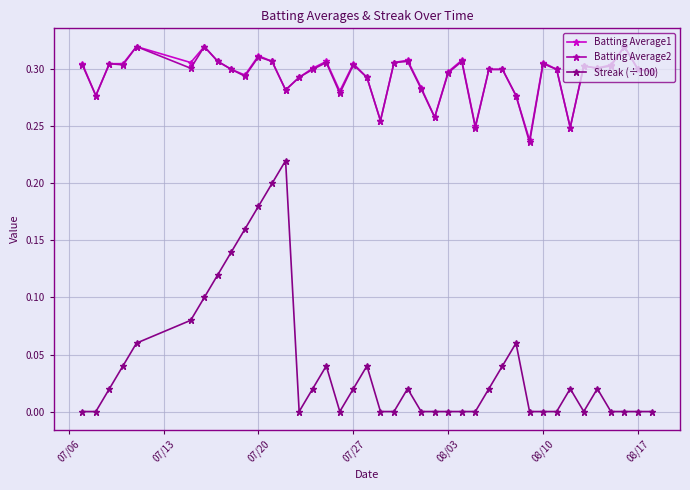

True or false: Streak (÷100) and Batting Average1 cross at least once.

False